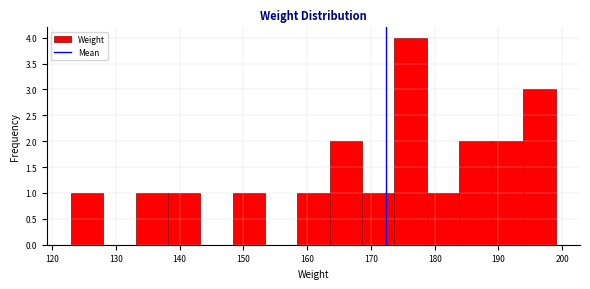

Over which range of the x-axis is the bar tallest?

174 to 179